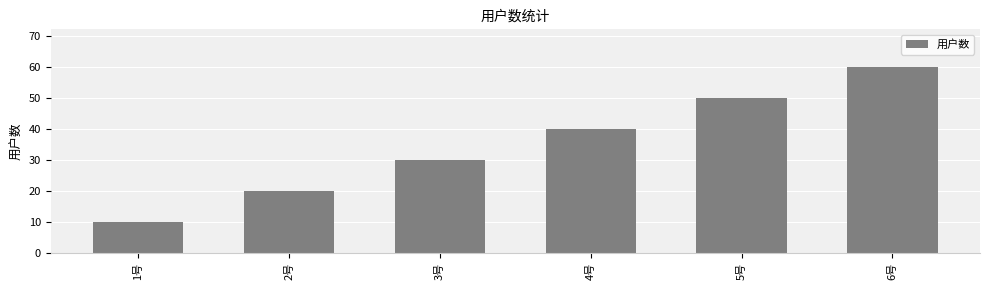

How many values are below 40?

3